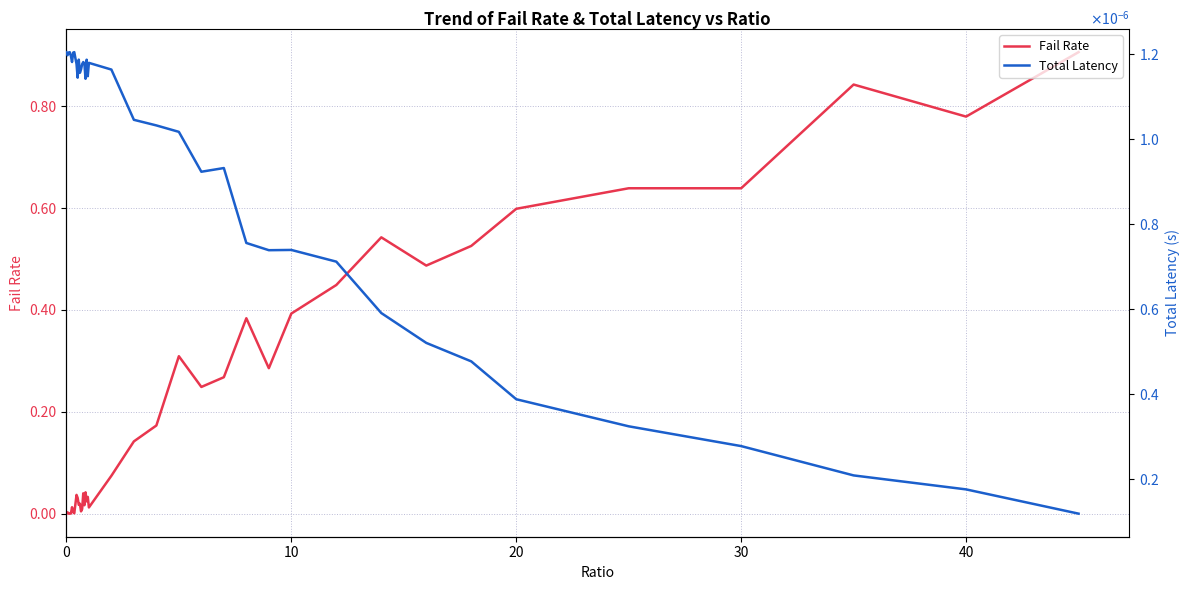

What is the maximum value for Fail Rate?

0.9